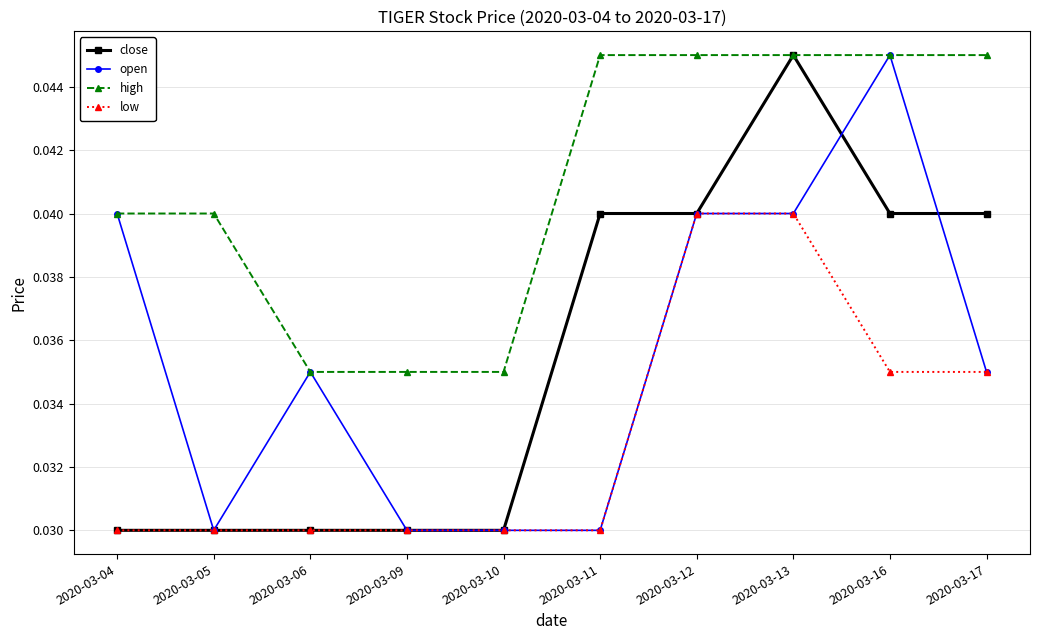

Which series has the largest total across all categories?

high